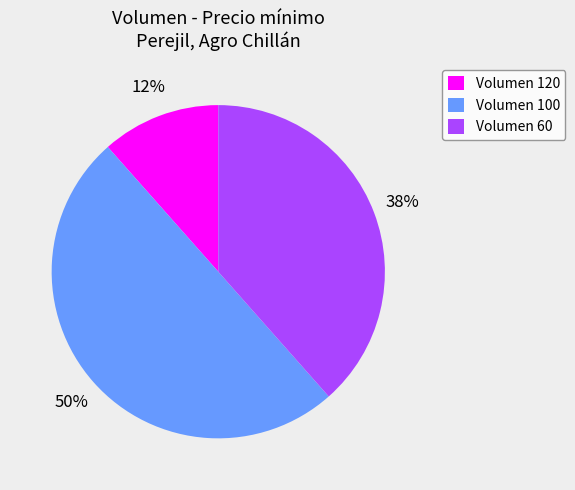

Is it true that Volumen 120 is 12% of the pie?

True